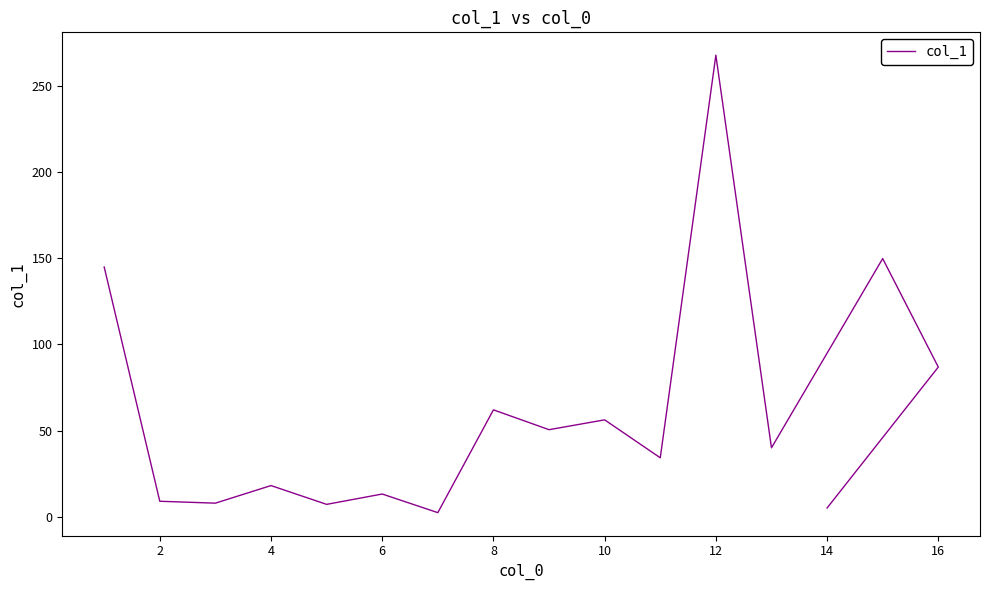

At which category does the data reach its first local peak?

6